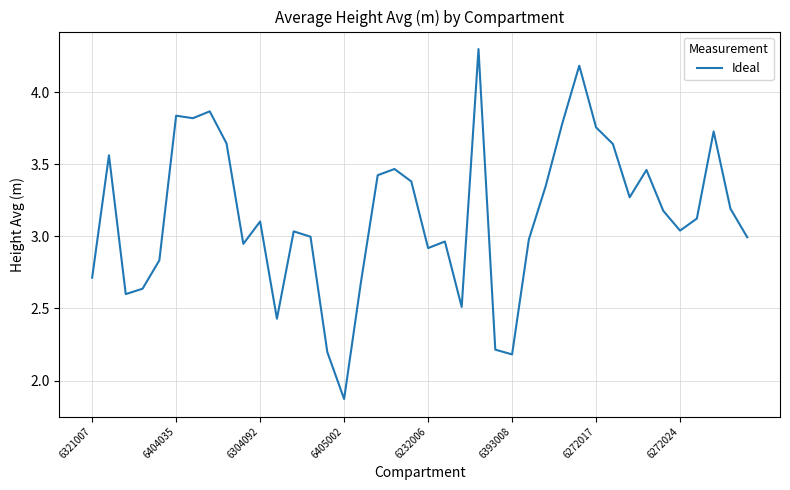

What is the greatest value displayed?

4.3